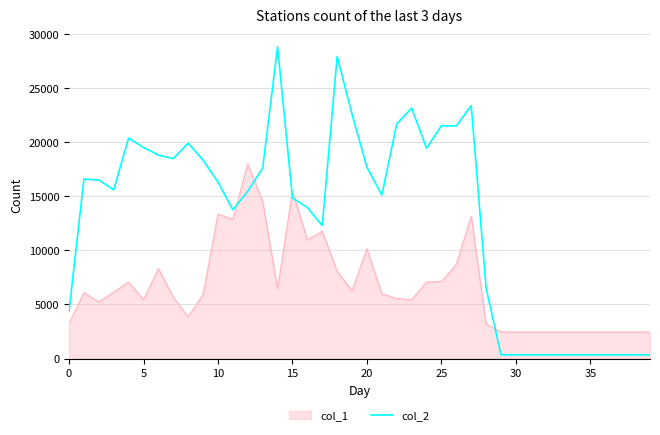

List the series in order of their peak value, lowest first.

col_1, col_2